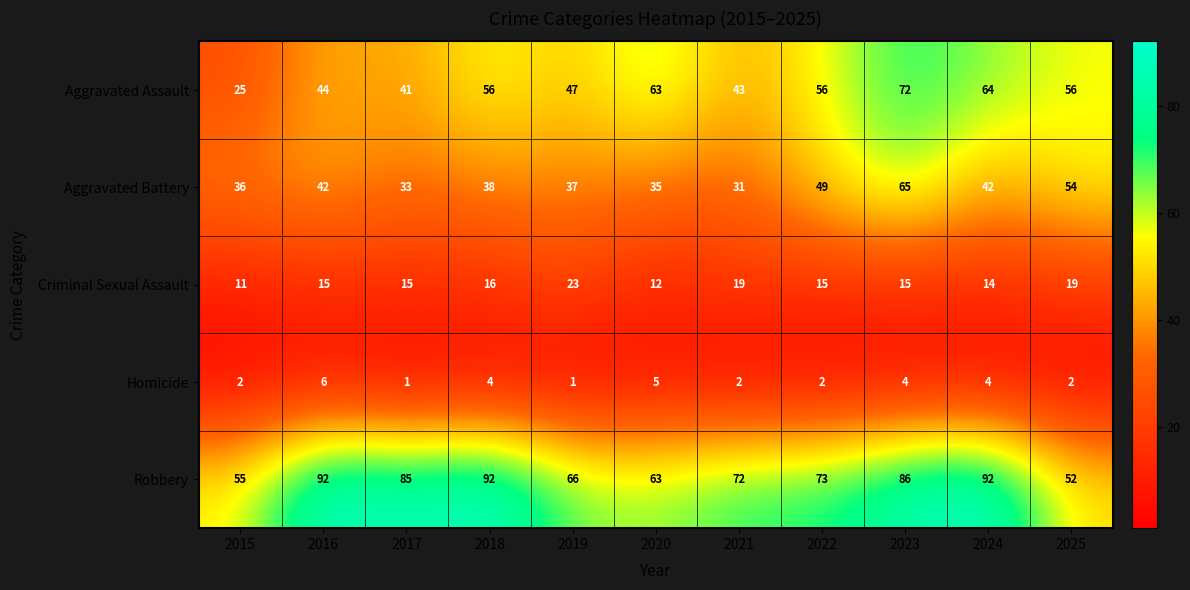

What is the difference between the Criminal Sexual Assault values at 2025 and 2022?

4